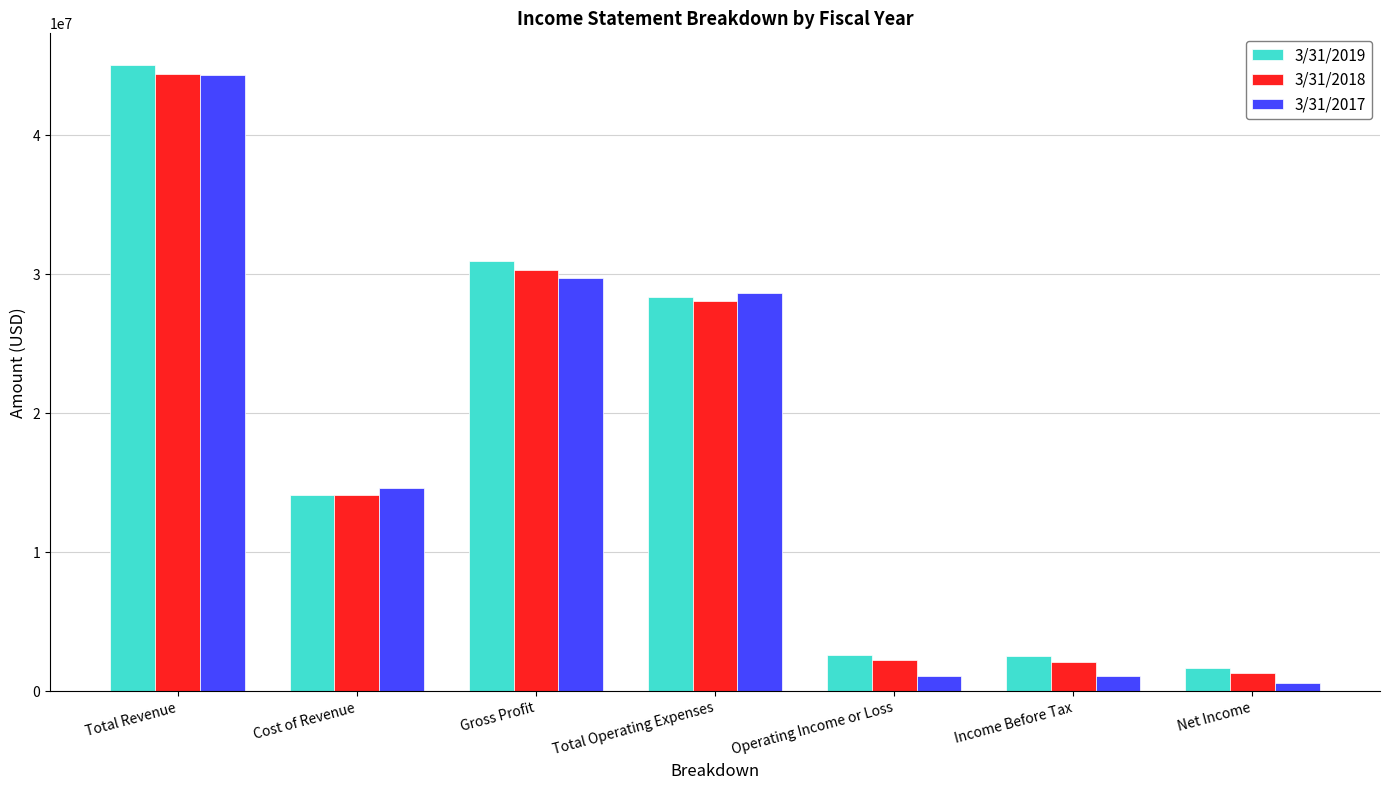

What value does the 3/31/2019 series have at Total Operating Expenses?

28357000